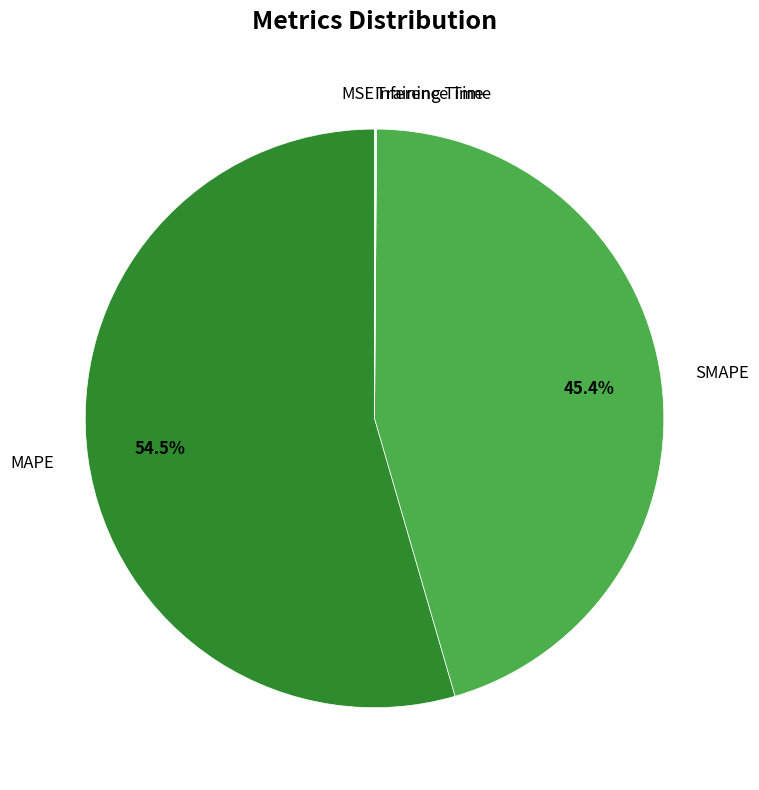

Does MAPE represent more than half of the total?

Yes